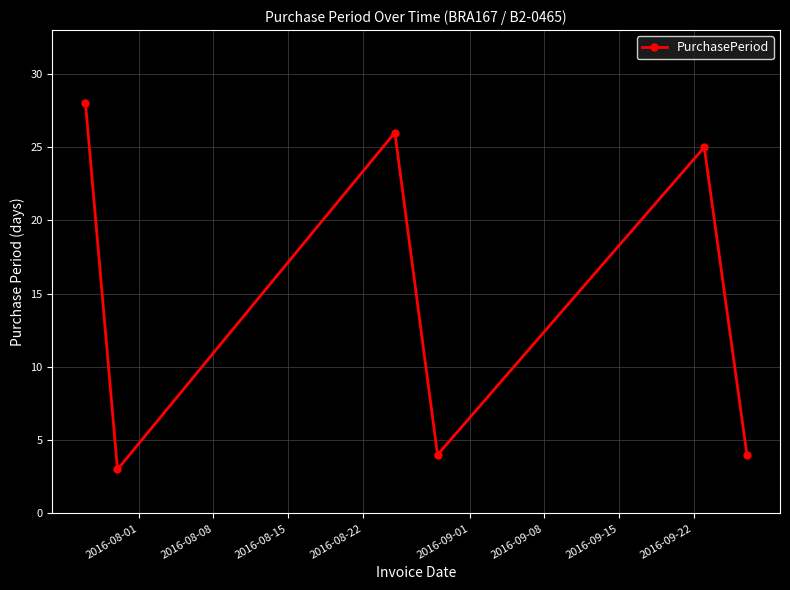

What is the maximum value shown in the chart?

28